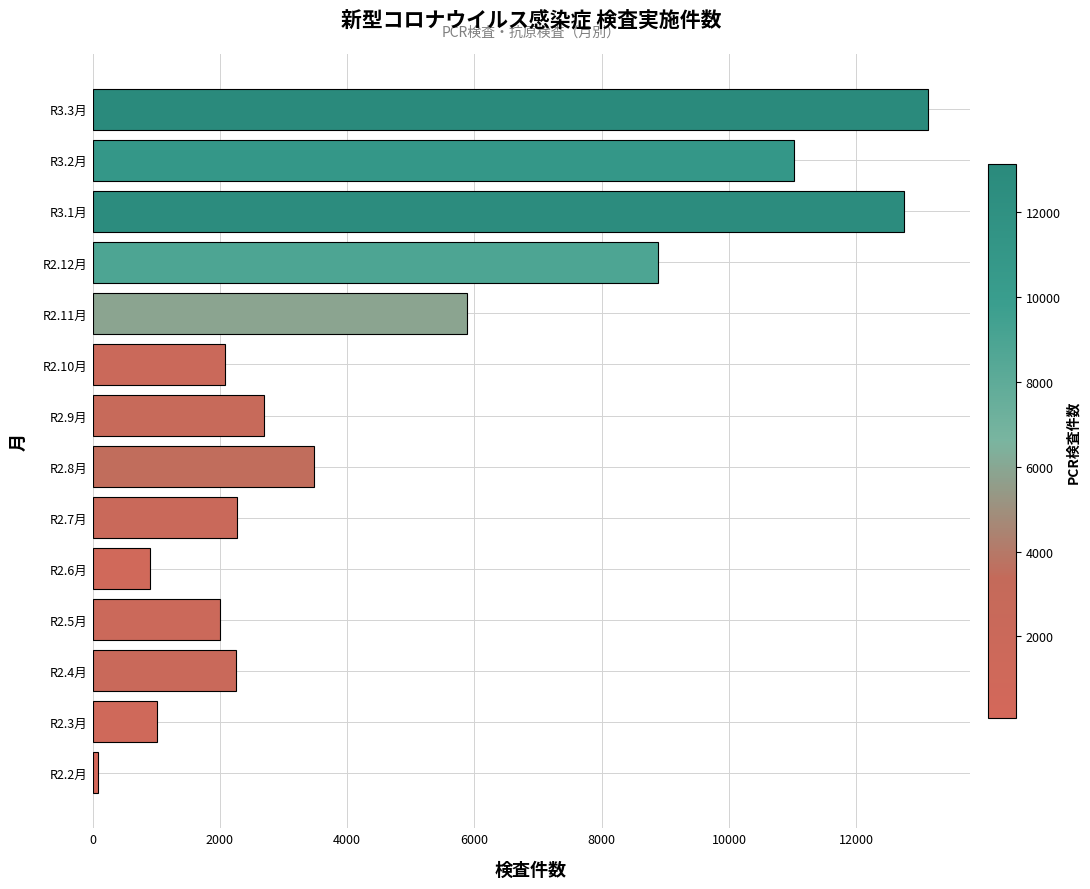

What is the change in value from R2.6月 to R2.11月?

+4970